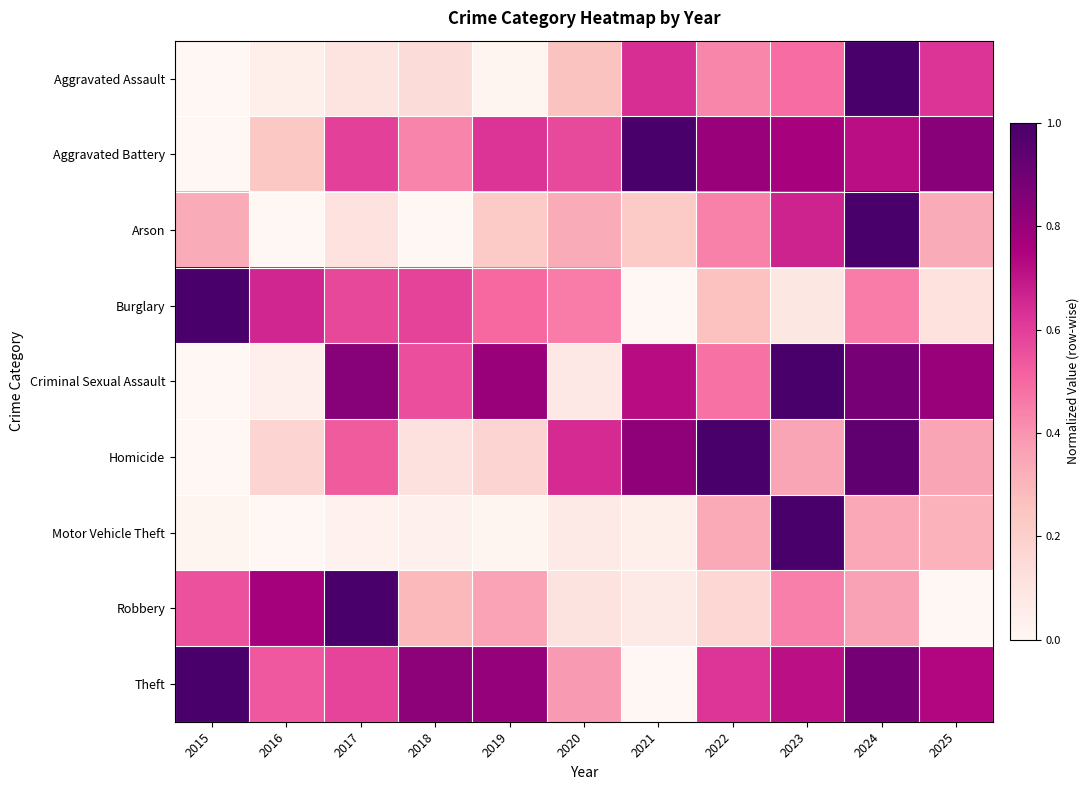

Reading left to right, transcribe all the data shown in this chart.

Aggravated Assault: 2015=0.0	2016=0.0	2017=0.1	2018=0.1	2019=0.0	2020=0.3	2021=0.6	2022=0.4	2023=0.5	2024=1.0	2025=0.6
Aggravated Battery: 2015=0.0	2016=0.2	2017=0.6	2018=0.4	2019=0.6	2020=0.6	2021=1.0	2022=0.8	2023=0.8	2024=0.7	2025=0.8
Arson: 2015=0.3	2016=0.0	2017=0.1	2018=0.0	2019=0.2	2020=0.3	2021=0.2	2022=0.4	2023=0.7	2024=1.0	2025=0.3
Burglary: 2015=1.0	2016=0.7	2017=0.6	2018=0.6	2019=0.5	2020=0.5	2021=0.0	2022=0.3	2023=0.1	2024=0.5	2025=0.1
Criminal Sexual Assault: 2015=0.0	2016=0.0	2017=0.8	2018=0.6	2019=0.8	2020=0.1	2021=0.7	2022=0.5	2023=1.0	2024=0.9	2025=0.8
Homicide: 2015=0.0	2016=0.2	2017=0.5	2018=0.1	2019=0.2	2020=0.6	2021=0.8	2022=1.0	2023=0.4	2024=0.9	2025=0.4
Motor Vehicle Theft: 2015=0.0	2016=0.0	2017=0.0	2018=0.0	2019=0.0	2020=0.1	2021=0.0	2022=0.3	2023=1.0	2024=0.3	2025=0.3
Robbery: 2015=0.6	2016=0.8	2017=1.0	2018=0.3	2019=0.4	2020=0.1	2021=0.1	2022=0.2	2023=0.4	2024=0.4	2025=0.0
Theft: 2015=1.0	2016=0.5	2017=0.6	2018=0.8	2019=0.8	2020=0.4	2021=0.0	2022=0.6	2023=0.7	2024=0.9	2025=0.7